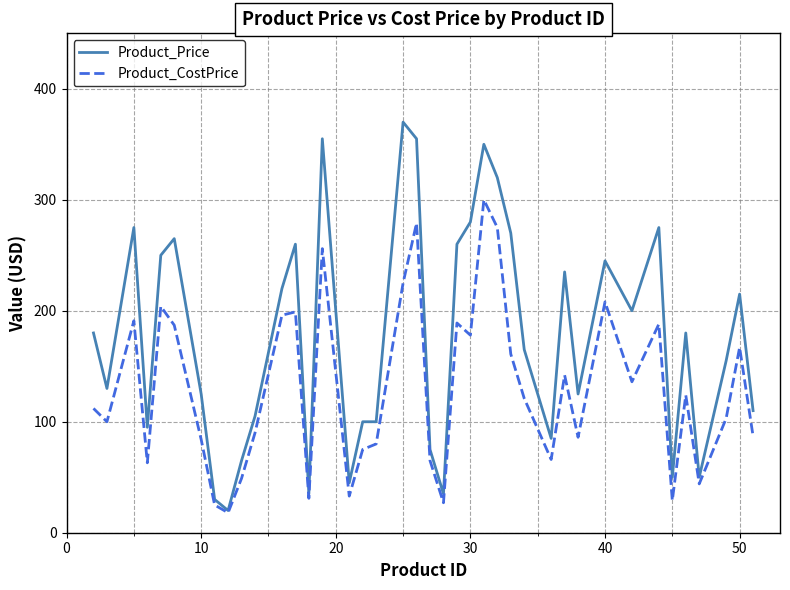

Which series has the widest spread of values?

Product_Price